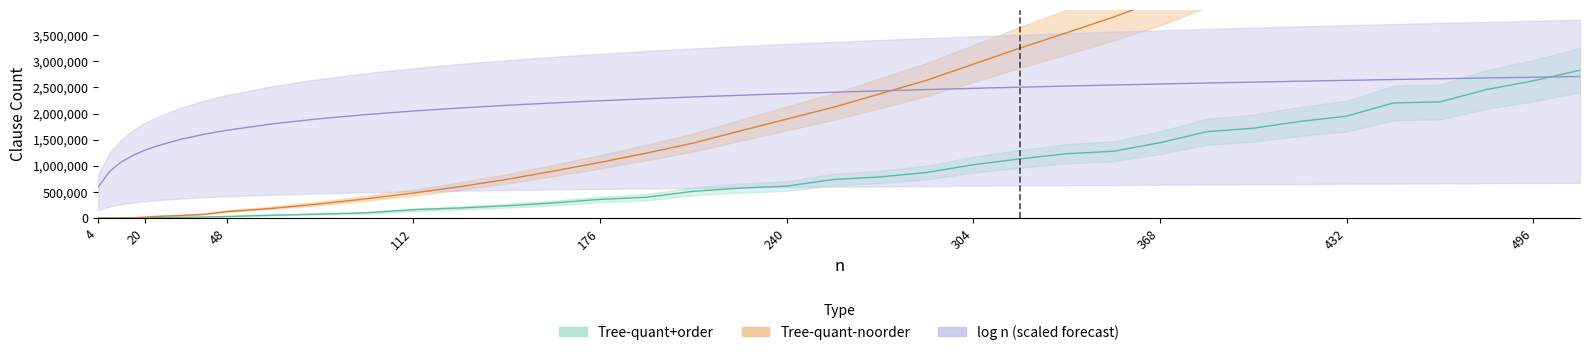

What is the difference between the second highest and minimum values in the log_n series?

2093421.7